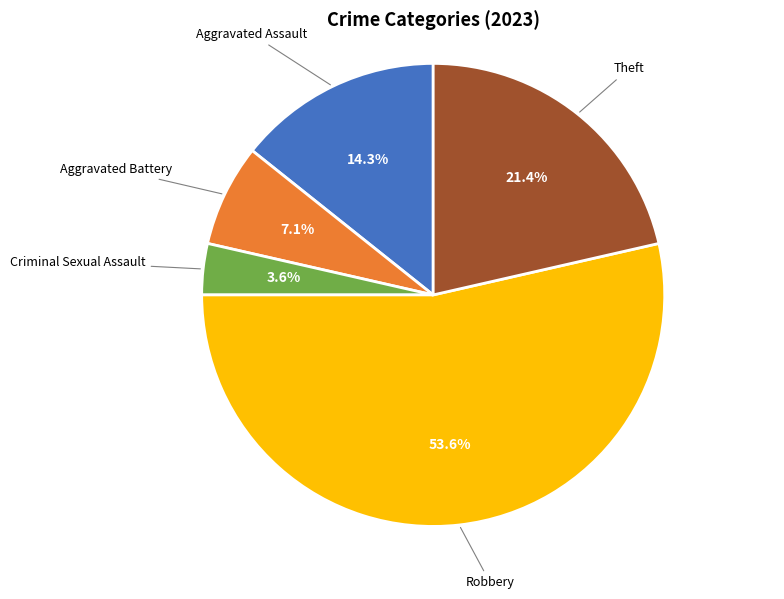

Rank the categories by value from lowest to highest.

Criminal Sexual Assault, Aggravated Battery, Aggravated Assault, Theft, Robbery